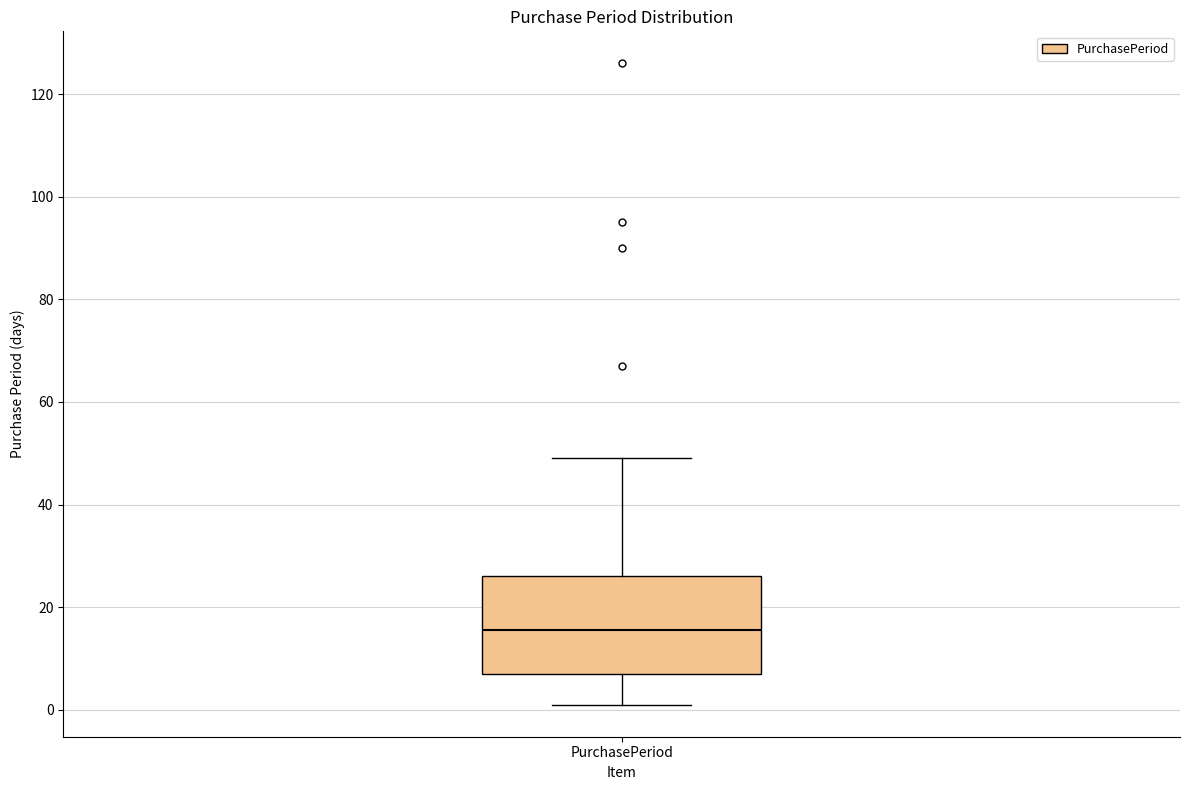

Read this box plot against the y-axis: the position of the median line, the range covered by the box, and the ends of both whiskers. The values are not printed on the chart, so give them approximately, as read against the axis.

median 16, box 8 to 26, whiskers 2 to 50